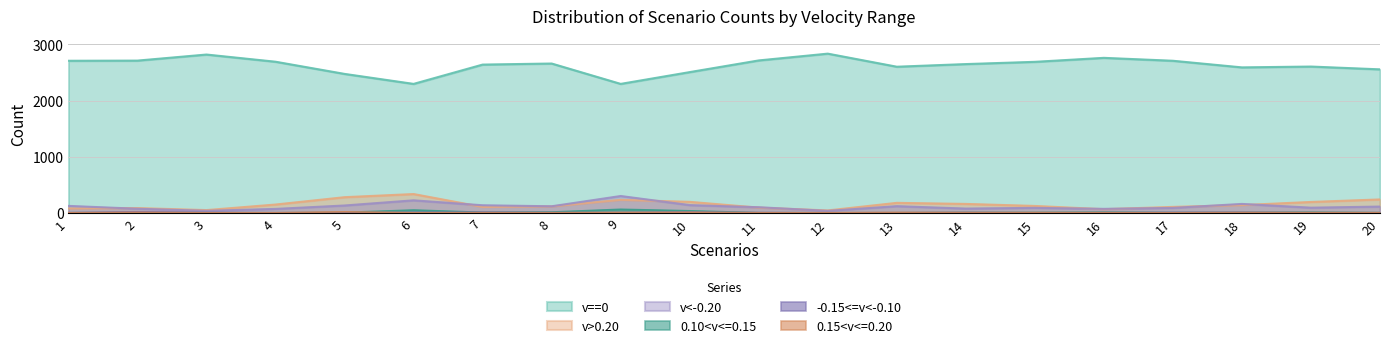

Does the chart display data point markers on the line(s)?

No